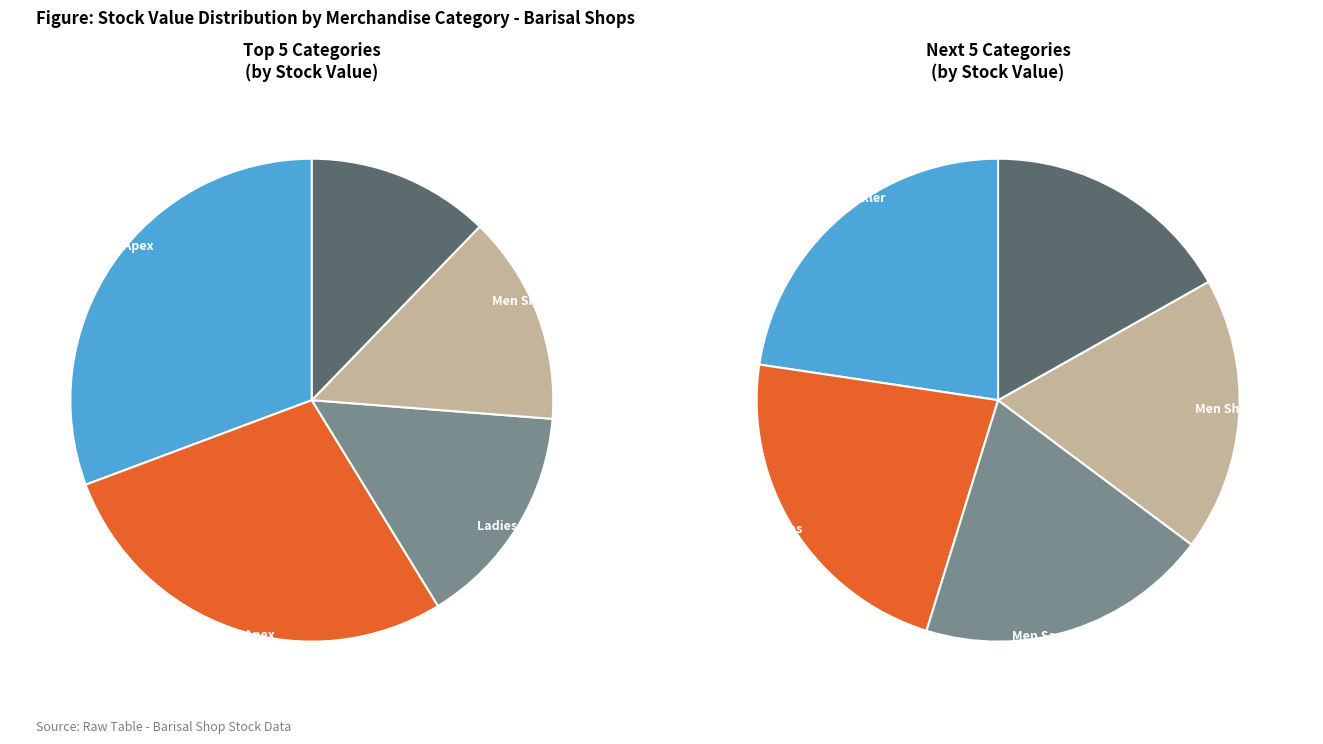

To the nearest percent, what is the difference between the Accessories and Ladies Dr. Mauch slice percentages?

4%